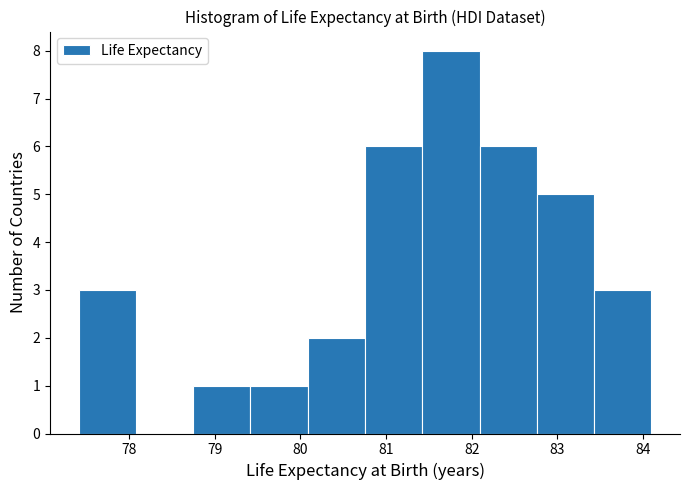

Reading left to right, transcribe this chart: for each bar, give the range it covers on the x-axis and its height. Neither the bar edges nor the heights are printed on the chart, so give them approximately, as read against the axes.

77.4 to 78.1: 3
78.1 to 78.7: 0
78.7 to 79.4: 1
79.4 to 80.1: 1
80.1 to 80.8: 2
80.8 to 81.4: 6
81.4 to 82.1: 8
82.1 to 82.8: 6
82.8 to 83.4: 5
83.4 to 84.1: 3